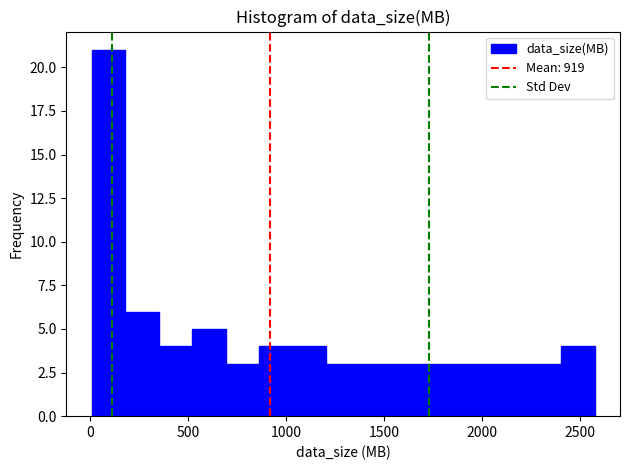

Read against the x-axis, roughly where is the centre of the tallest bar?

100